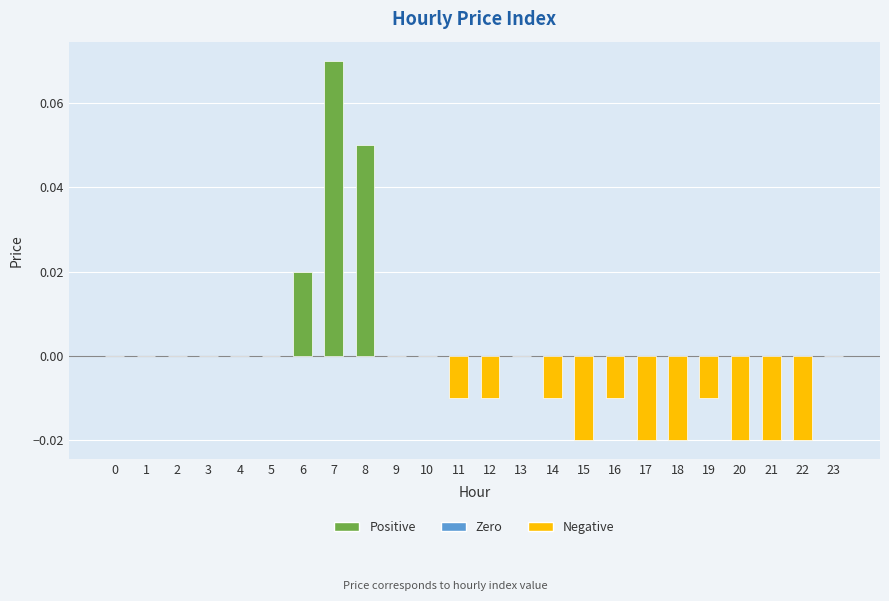

Count the number of data series in this chart.

1